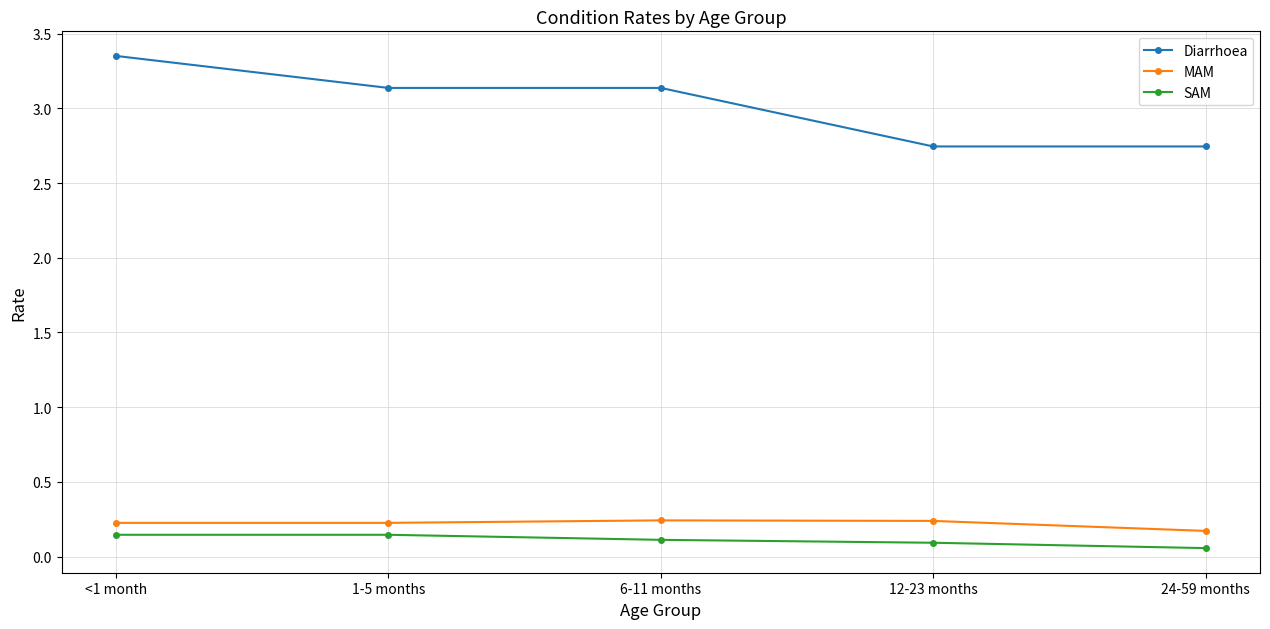

Rank the series by their maximum value, from highest to lowest.

Diarrhoea, MAM, SAM